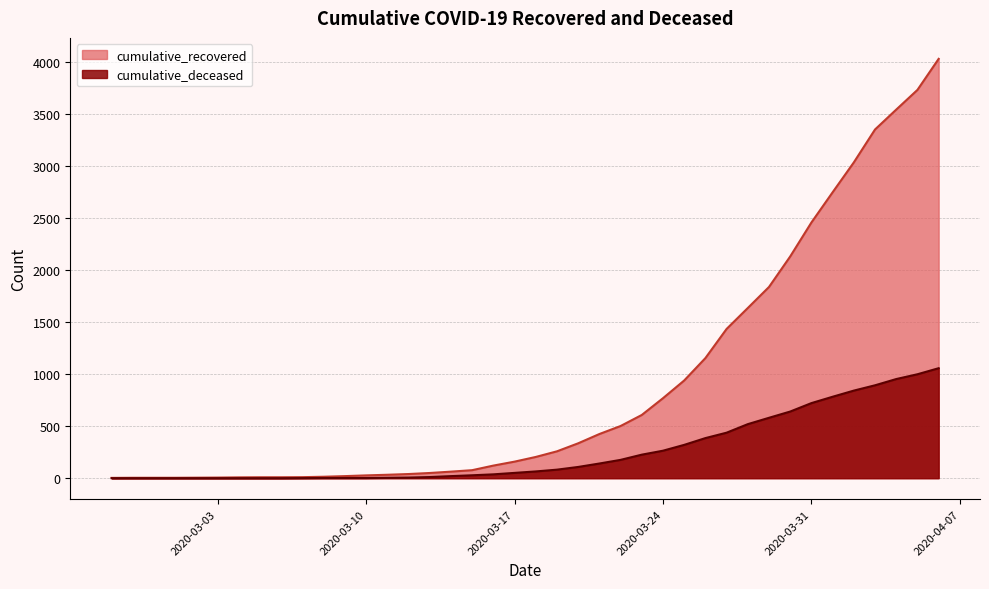

The cumulative_recovered series shows 591 at 2020-04-01. True or false?

False